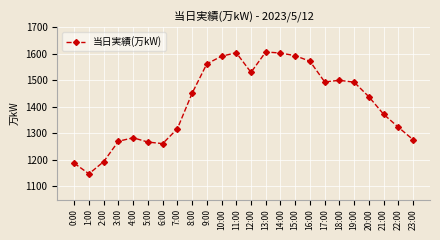

True or false: there are more than 2 points higher than both neighbors.

True